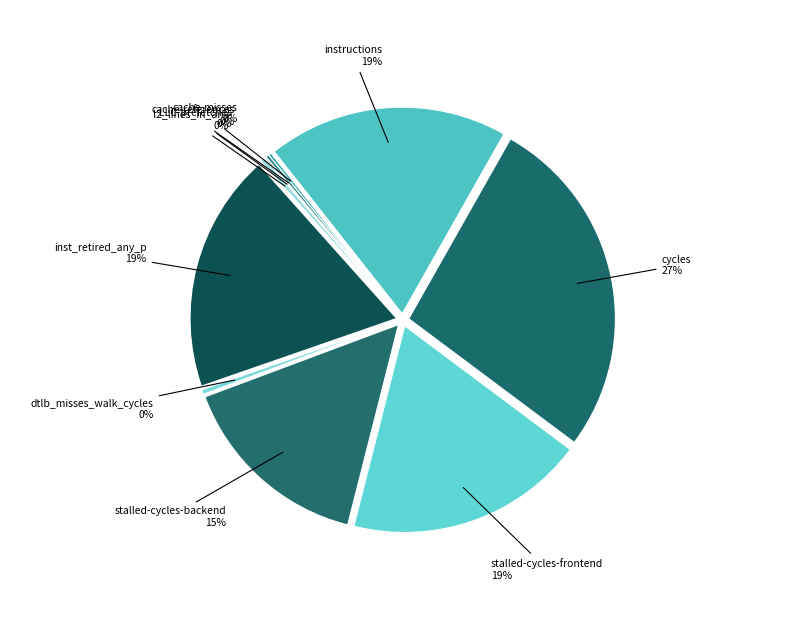

Which category has the biggest portion of the pie?

cycles